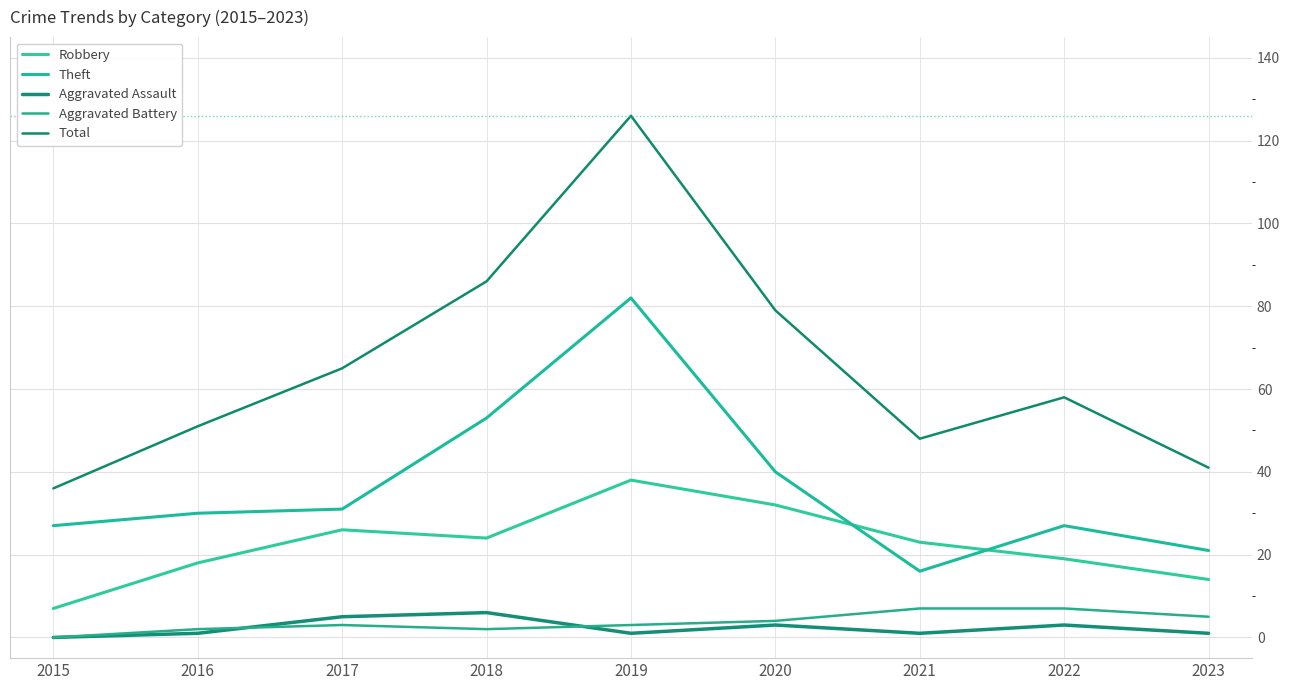

What is the total value across all series at 2018?

171